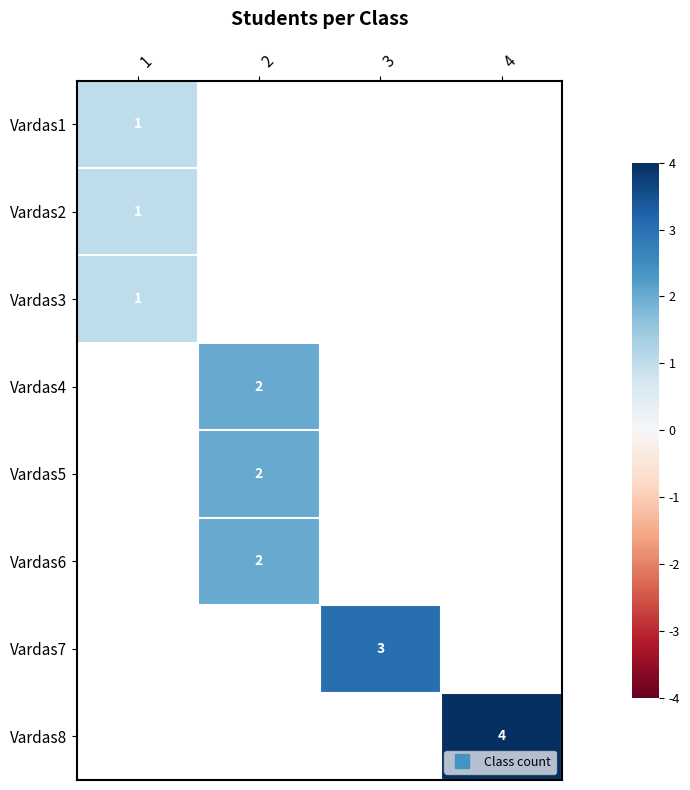

Is the value of Vardas8 at 1 greater than the value of Vardas3 at 4?

No